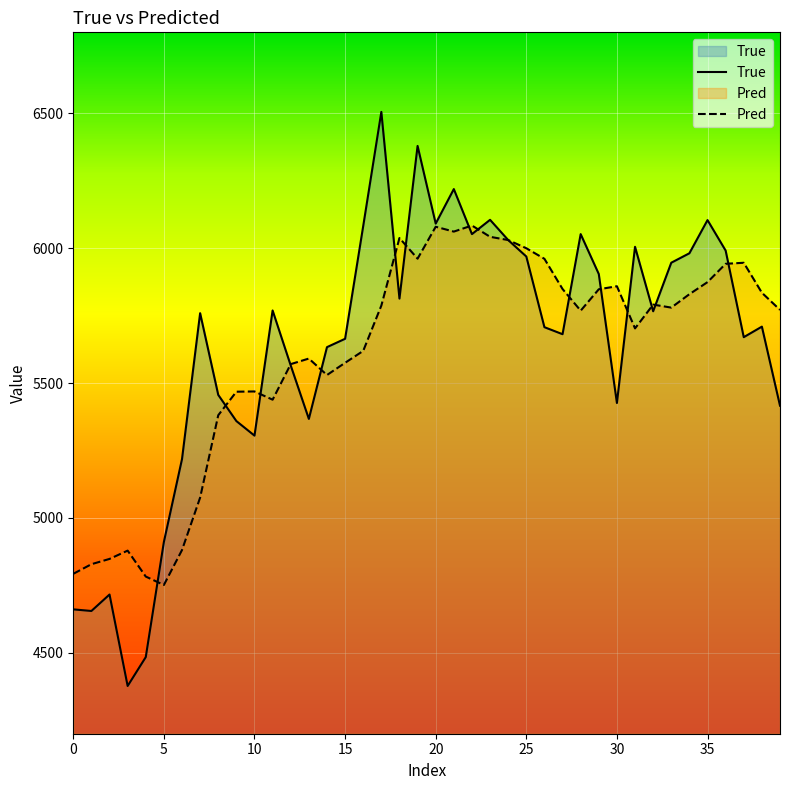

Rank the series by their maximum value, from lowest to highest.

Pred, True